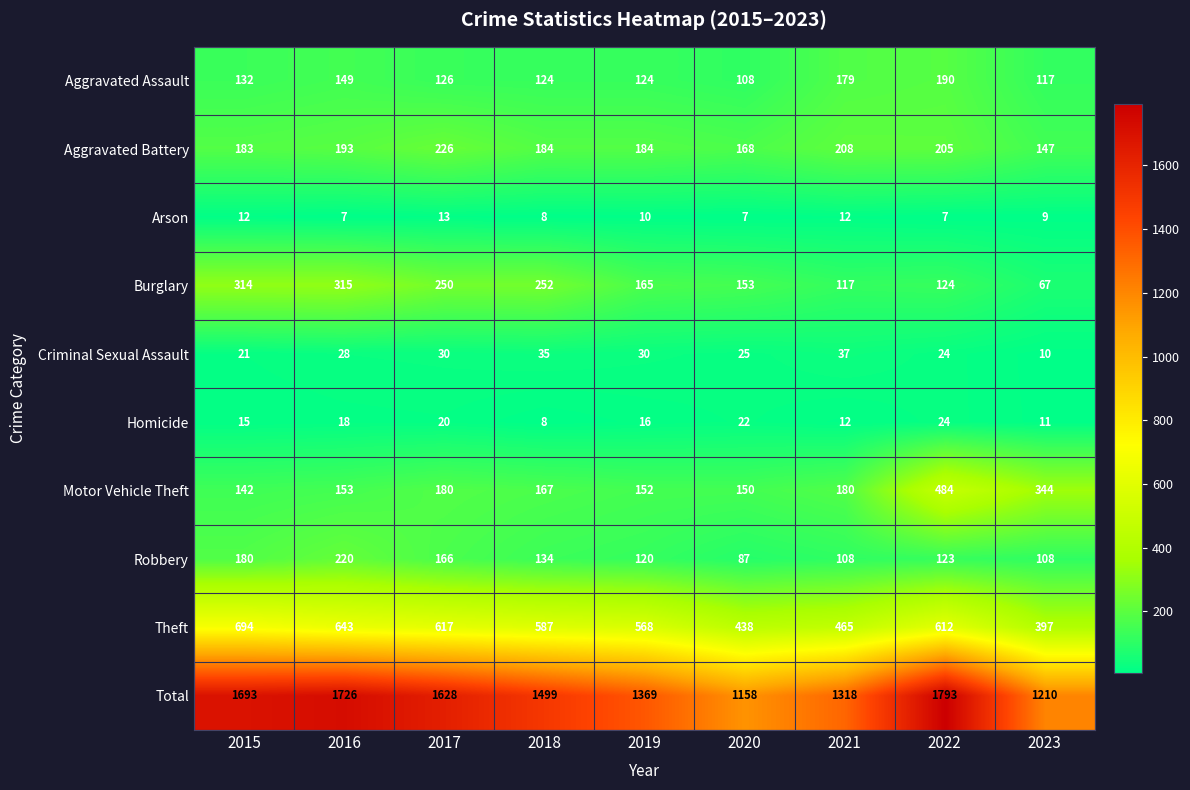

At how many categories does at least one series exceed 1043?

9